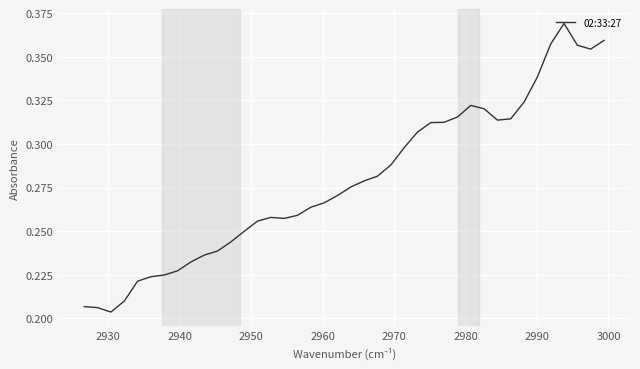

True or false: the data shows 0.1 at 33.

False